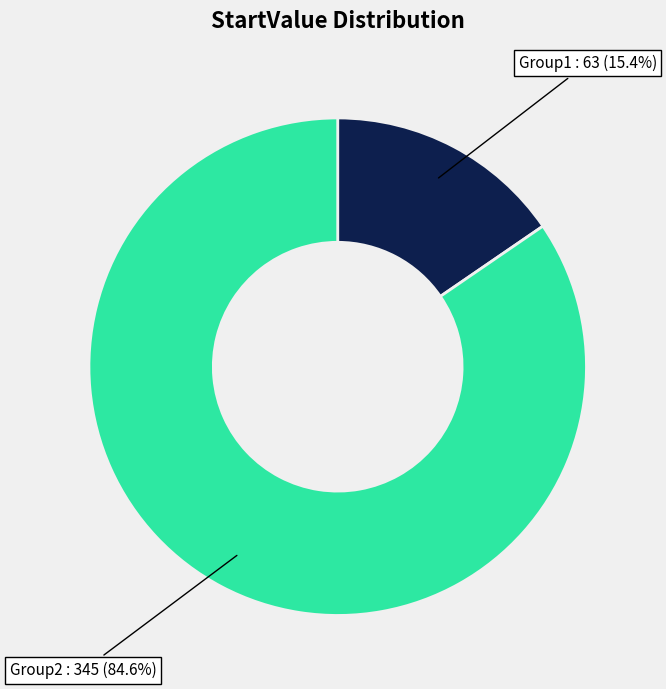

Is there a majority slice in this chart?

Yes